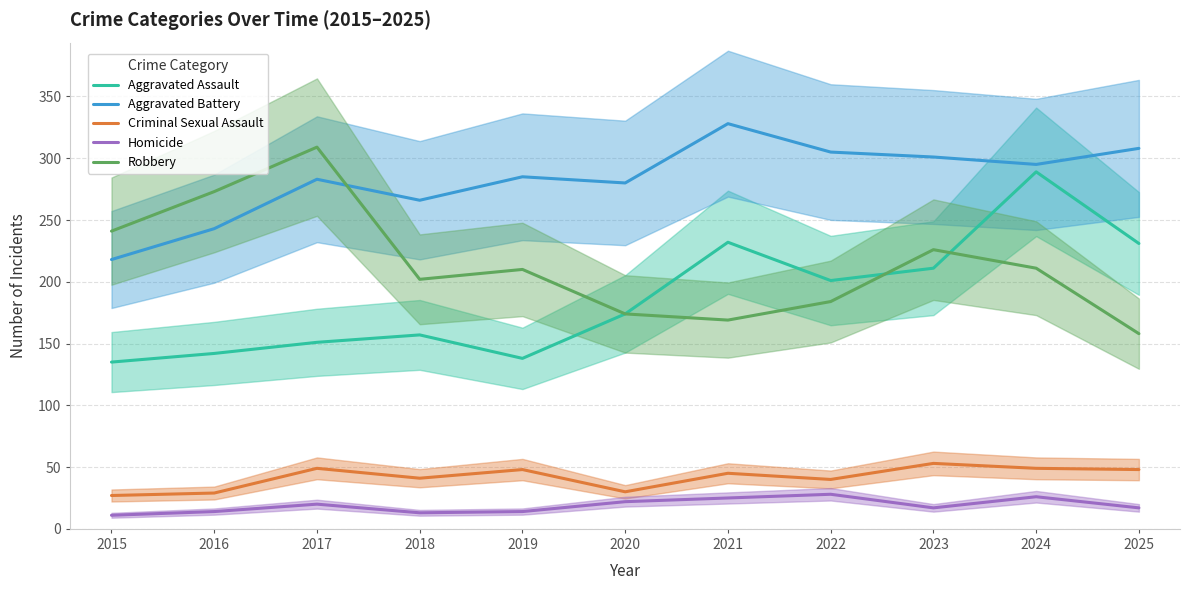

What is the spread (max minus min) of values at 2017?

289